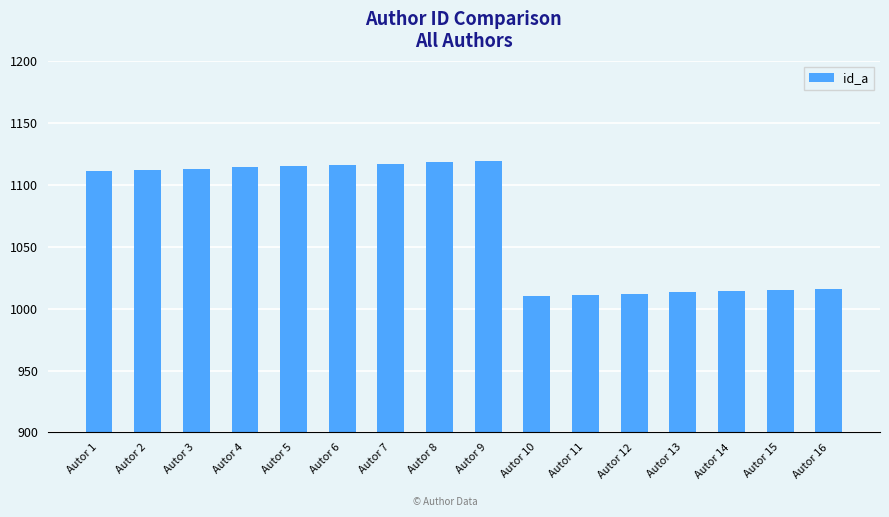

How many categories are shown in the chart?

16